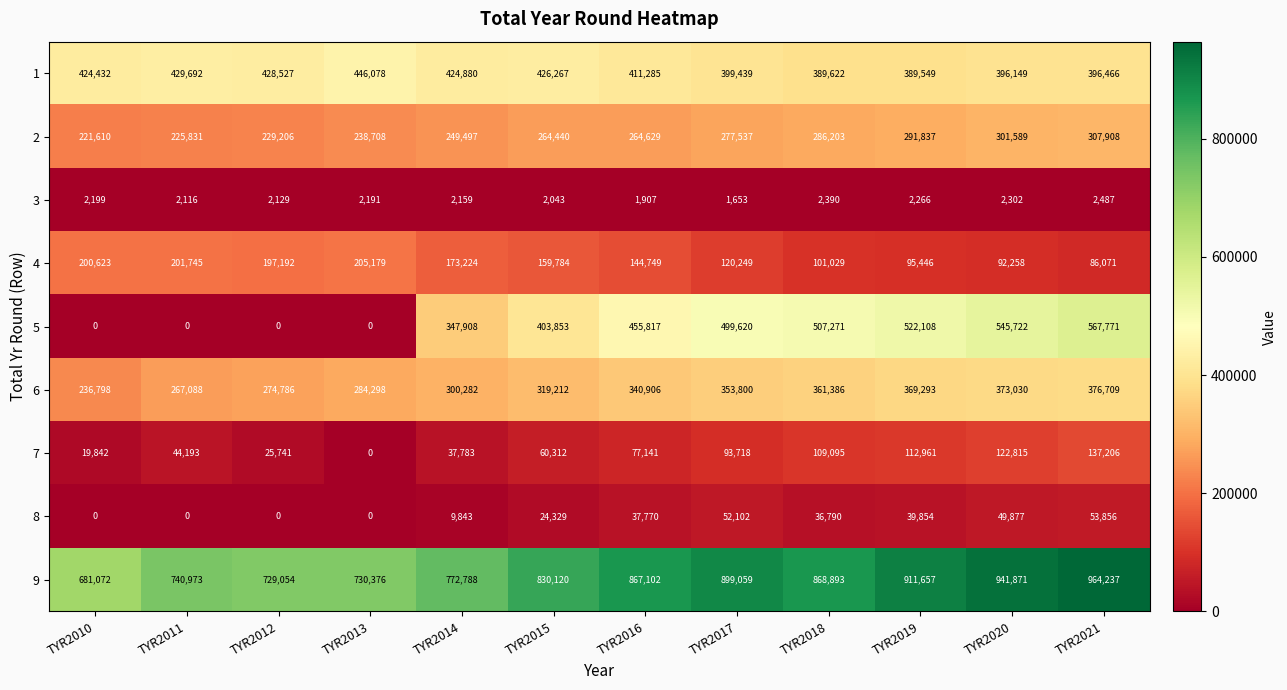

What is the sum of all 4 values?

1777549